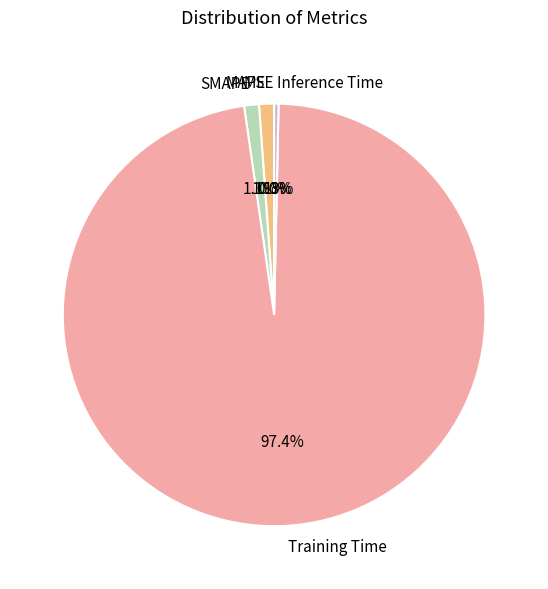

To the nearest percent, what is the average slice percentage?

20%